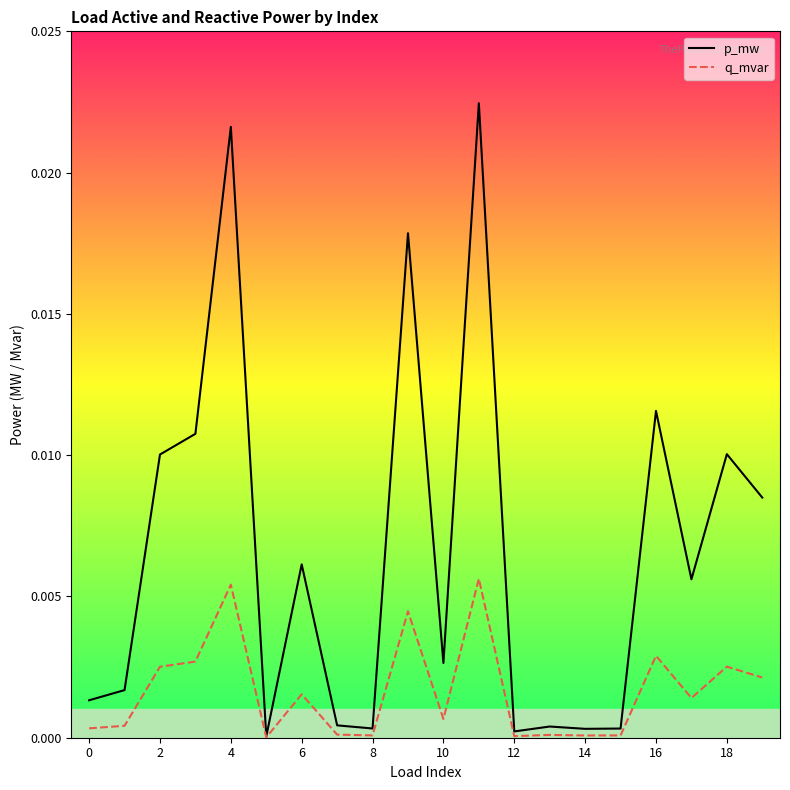

List the series in order of their overall mean, highest first.

p_mw, q_mvar